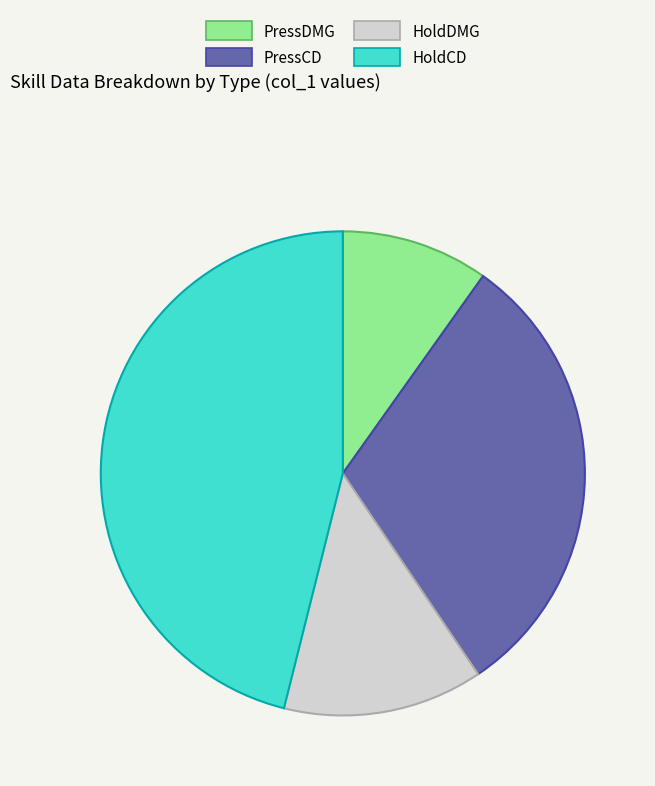

Combined, do HoldCD and PressCD account for over 50%?

Yes